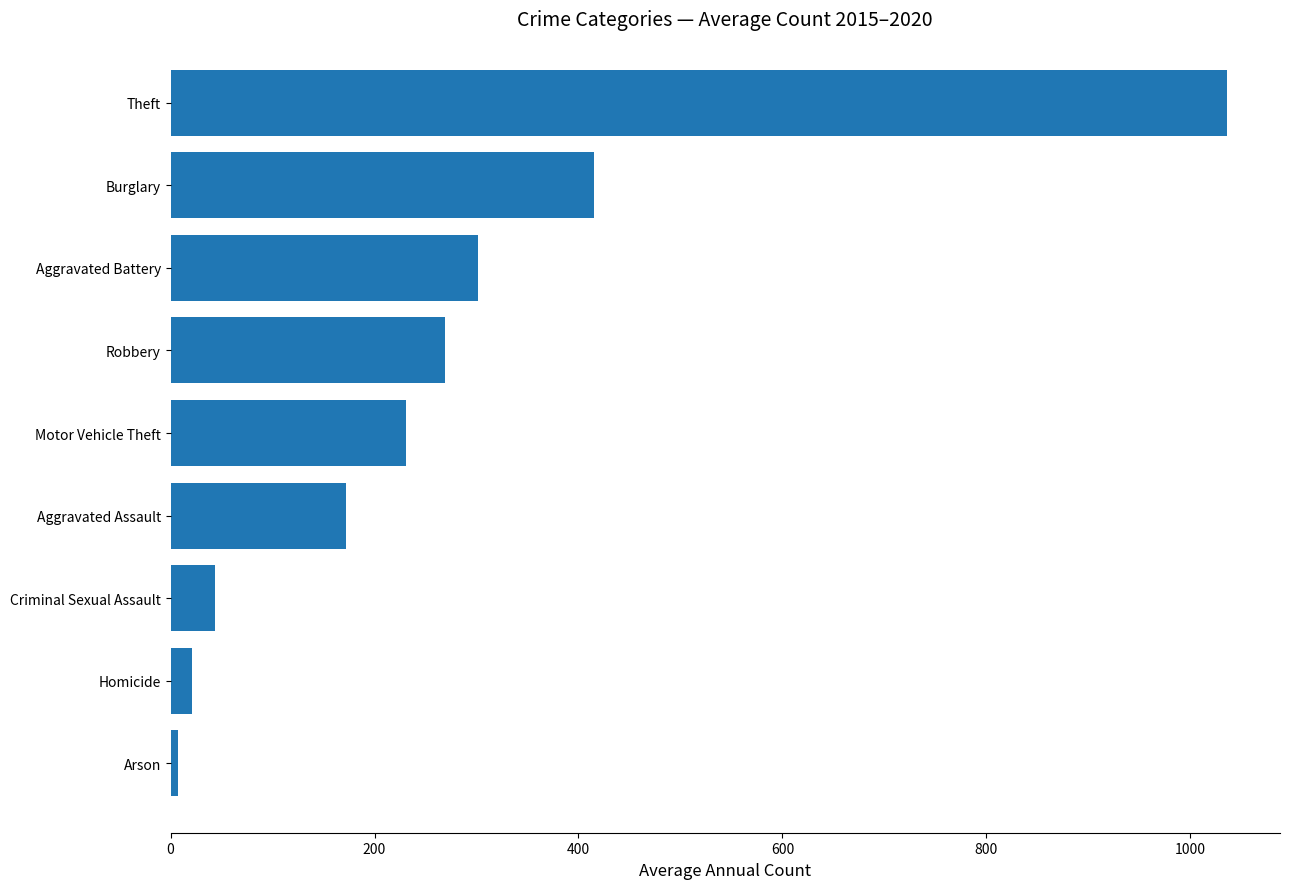

Reading top to bottom, what are all the values shown in this chart?

Theft=1036.2	Burglary=414.8	Aggravated Battery=301.5	Robbery=268.8	Motor Vehicle Theft=231.3	Aggravated Assault=172.5	Criminal Sexual Assault=43.8	Homicide=21.2	Arson=7.7